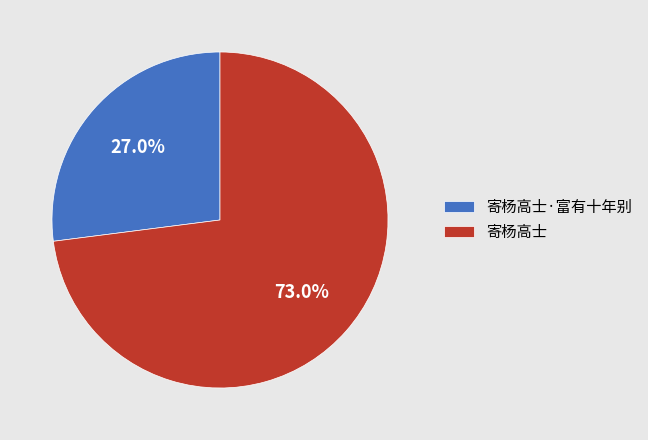

Rank the categories by value from highest to lowest.

寄杨高士, 寄杨高士·富有十年别